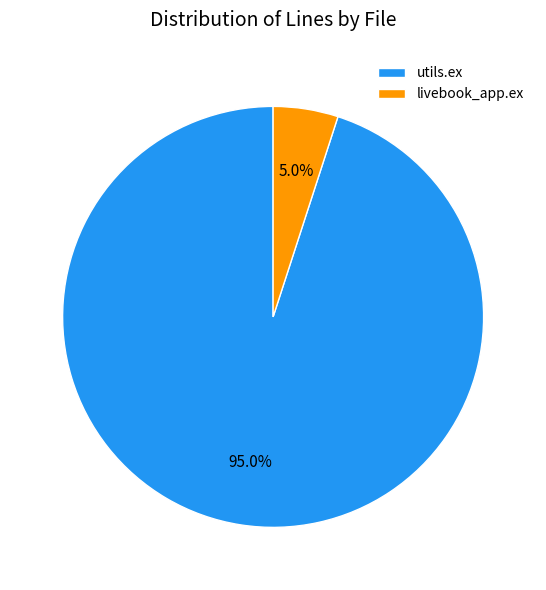

What percentage do utils.ex and livebook_app.ex together represent?

100.0%